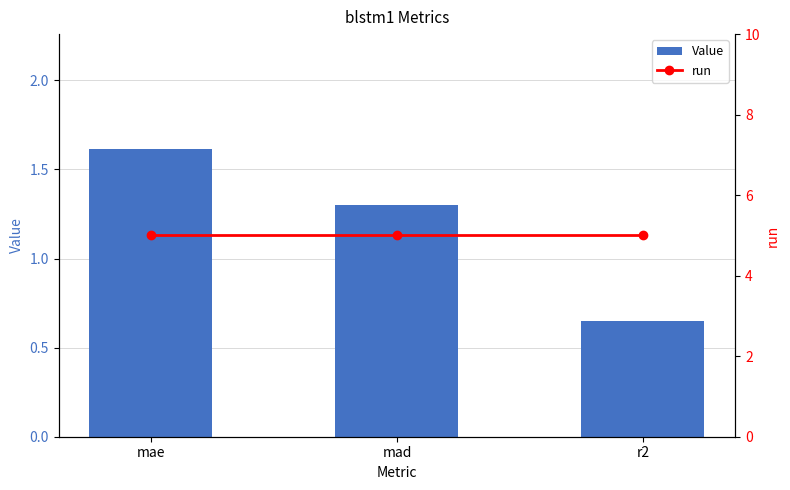

What is the minimum value shown in the chart?

0.6